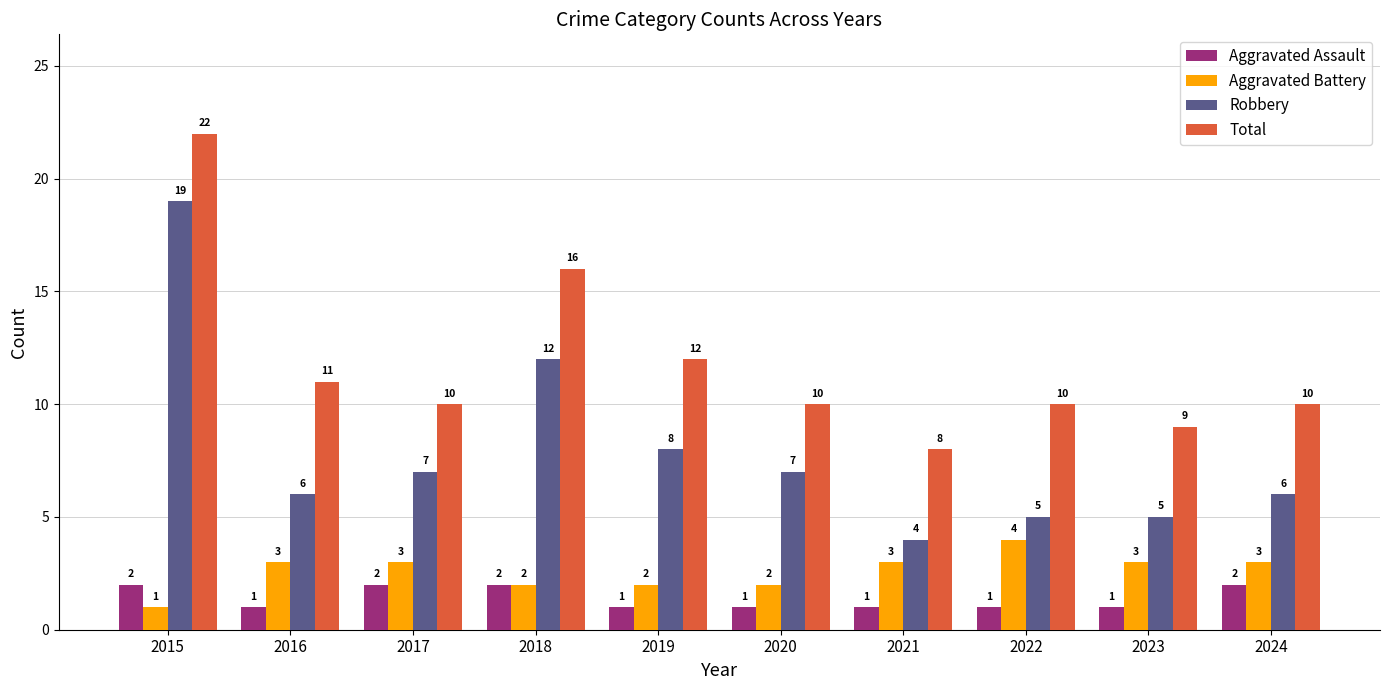

Where does the Robbery series first go above 7?

2015